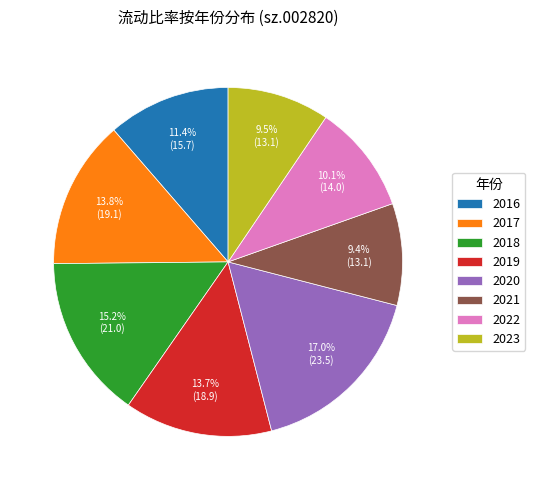

What is the largest slice in the pie chart?

2020